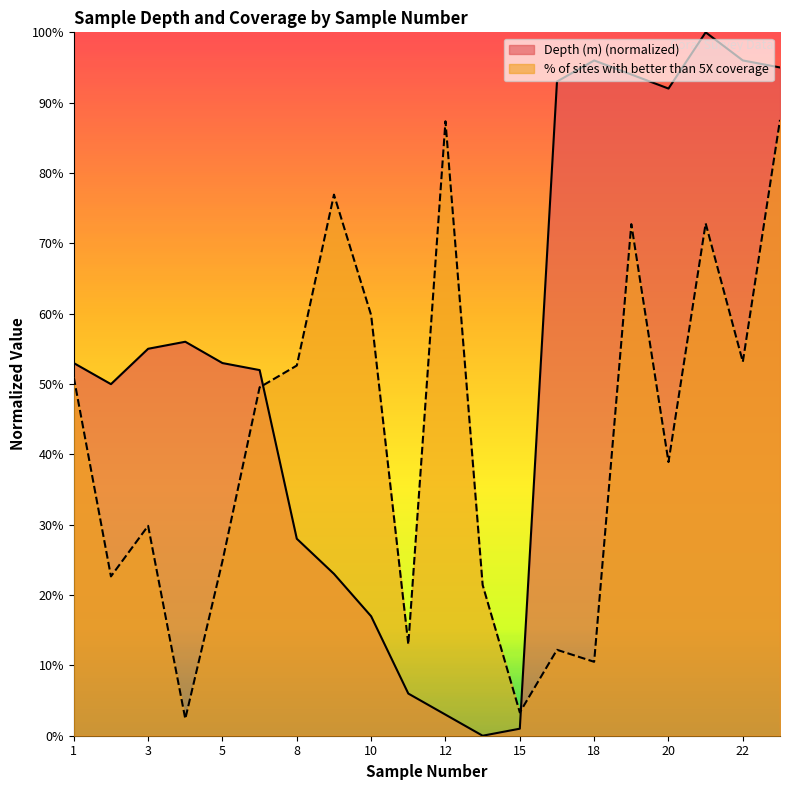

Reading right to left, transcribe all the data shown in this chart.

Depth (m): 1.0	1.0	1.0	0.9	0.9	1.0	0.9	0.0	0.0	0.0	0.1	0.2	0.2	0.3	0.5	0.5	0.6	0.6	0.5	0.5
% of sites with better than 5X coverage: 0.9	0.5	0.7	0.4	0.7	0.1	0.1	0.0	0.2	0.9	0.1	0.6	0.8	0.5	0.5	0.2	0.0	0.3	0.2	0.5